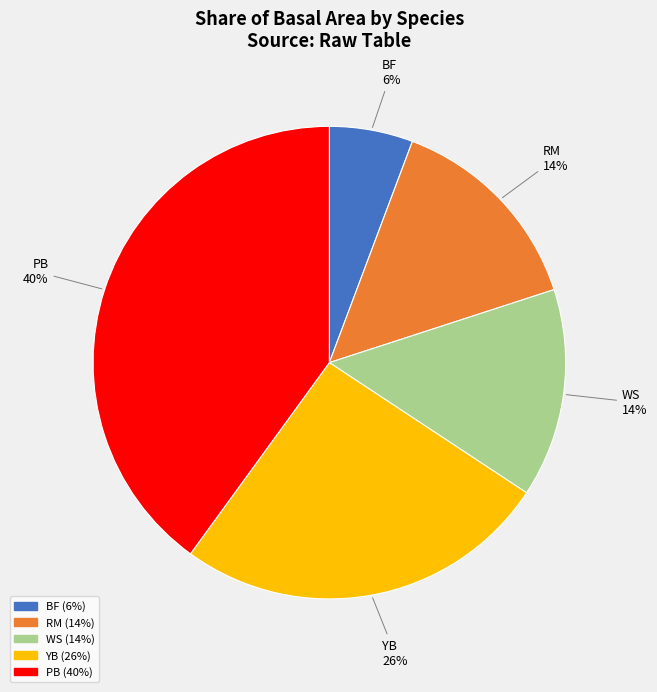

How many segments does this pie chart have?

5